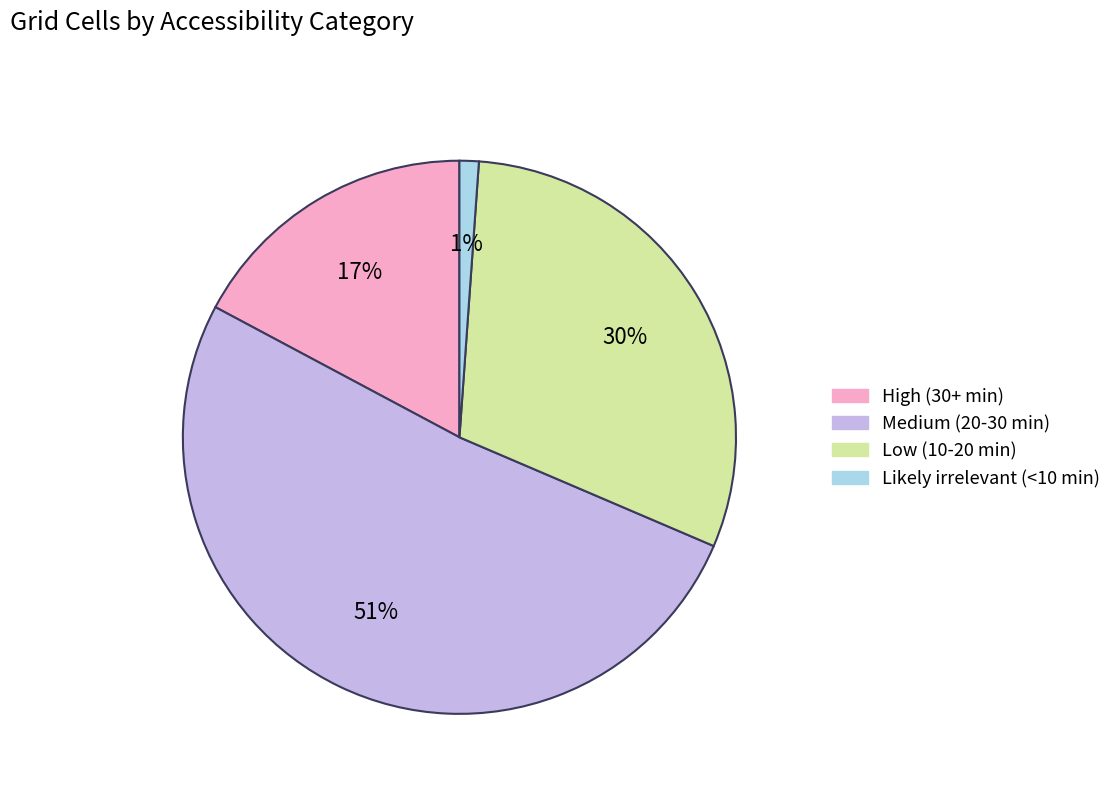

Which has a higher value, High (30+ min) or Medium (20-30 min)?

Medium (20-30 min)